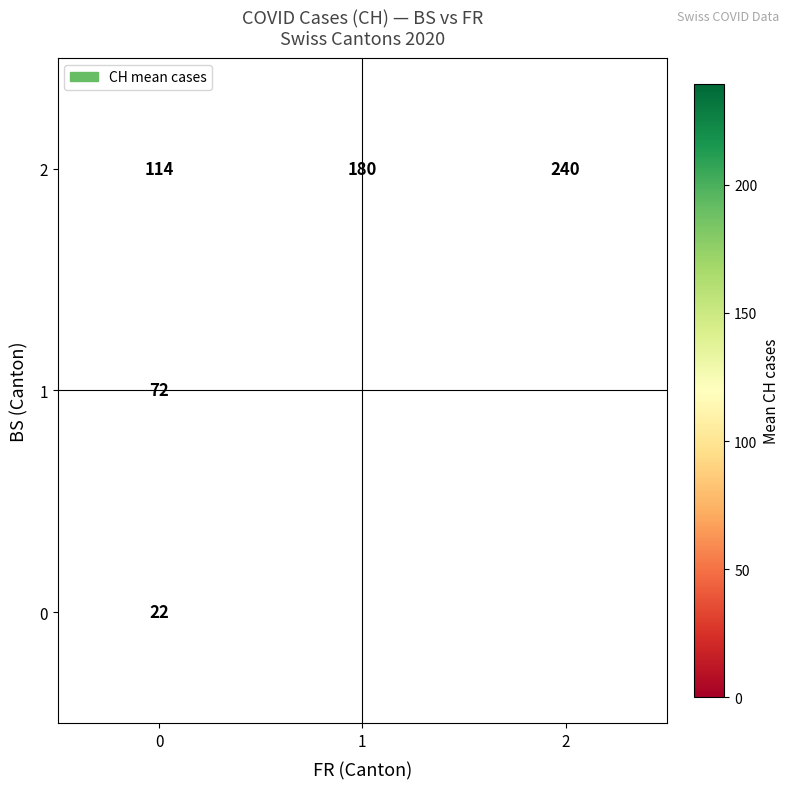

What is the difference between the row_2 values at 0 and 1?

65.9